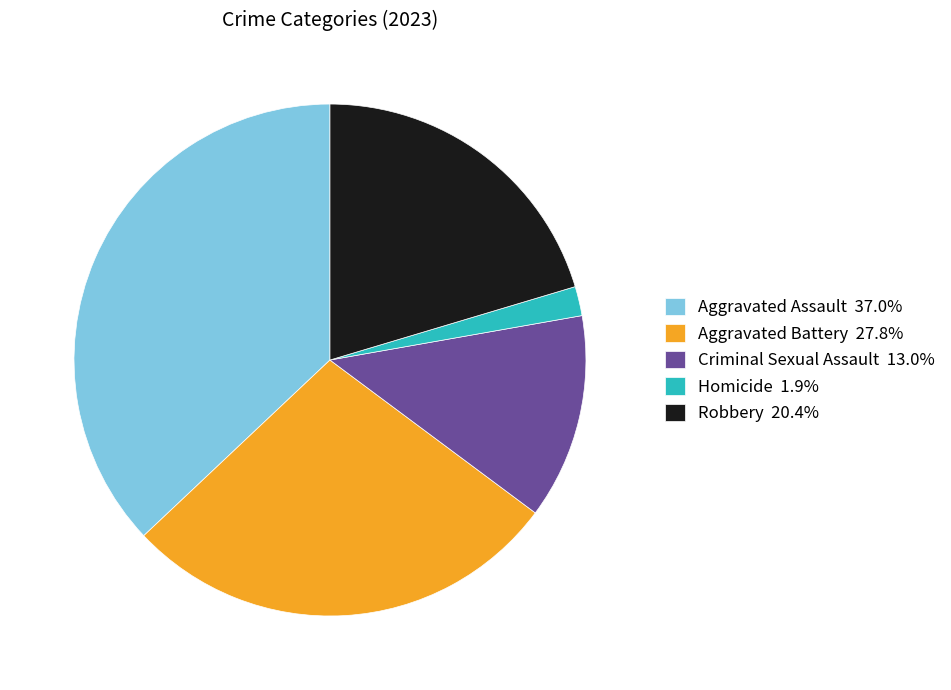

Is the sum of Robbery 20.4% and Criminal Sexual Assault 13.0% greater than half?

No